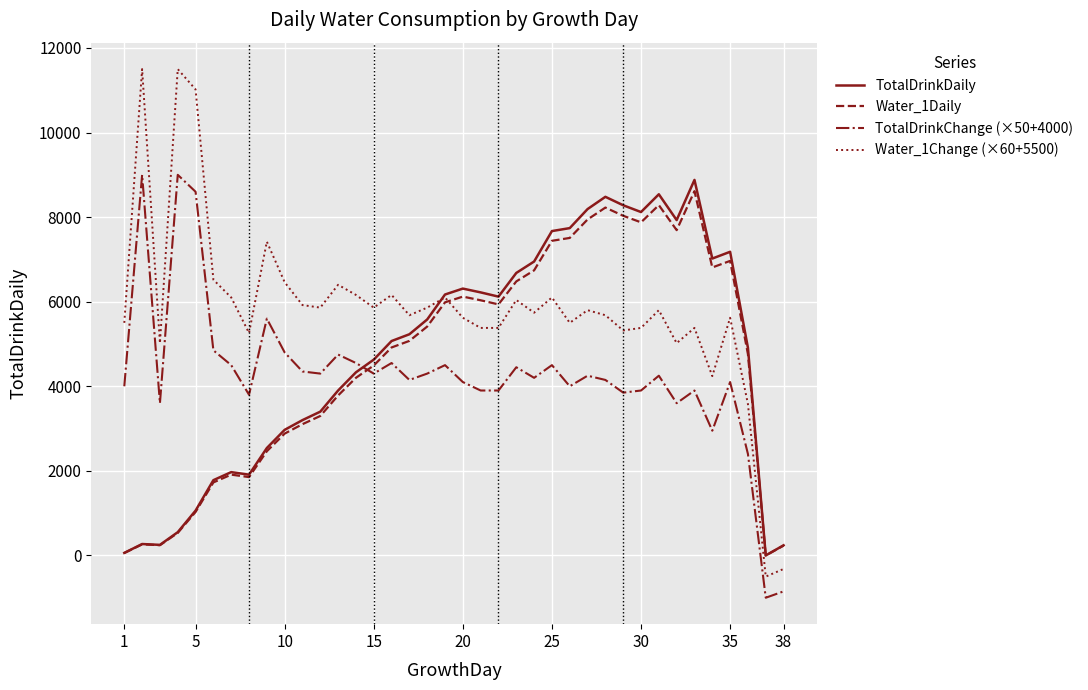

Which series has the largest total across all categories?

Water_1Change (×60+5500)